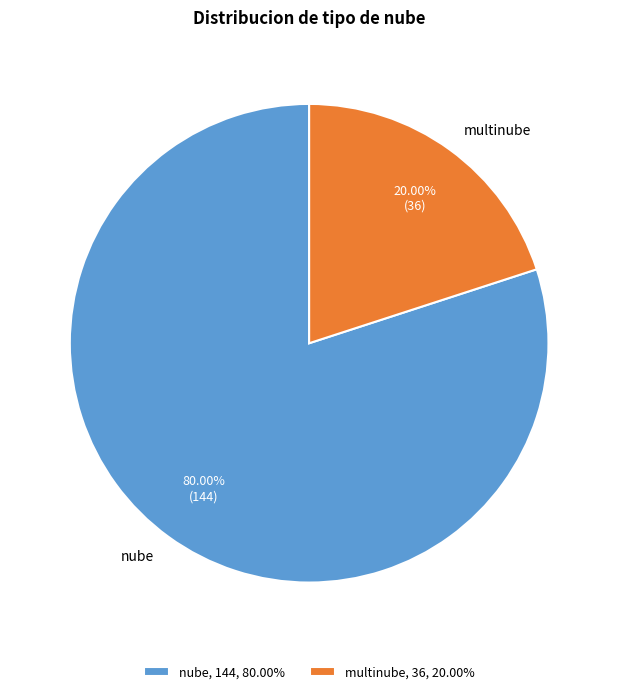

Is it true that multinube is 29% of the pie?

False